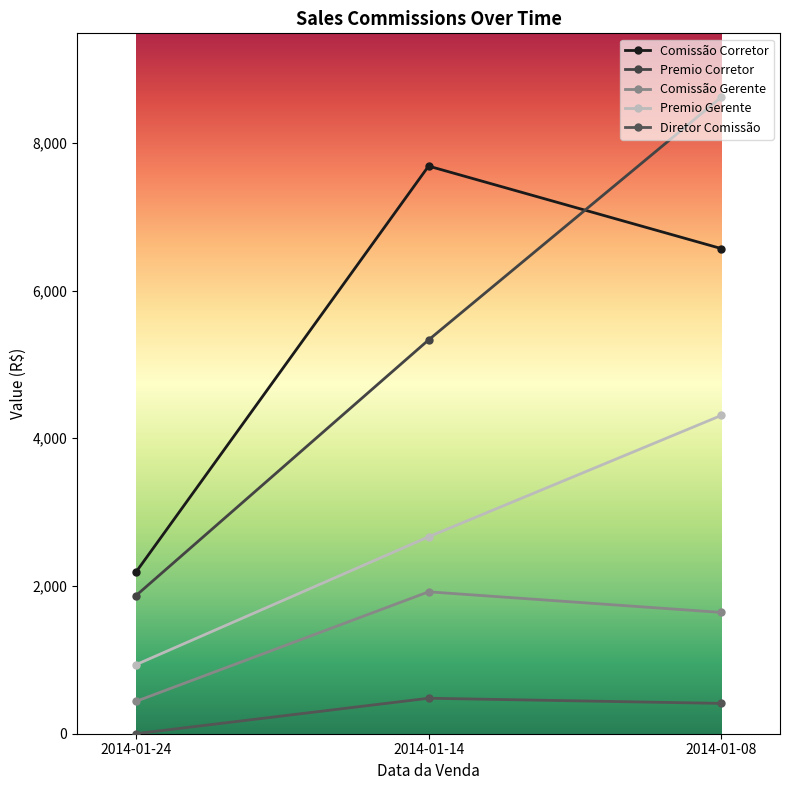

At which category does the chart reach its peak across all series?

2014-01-08